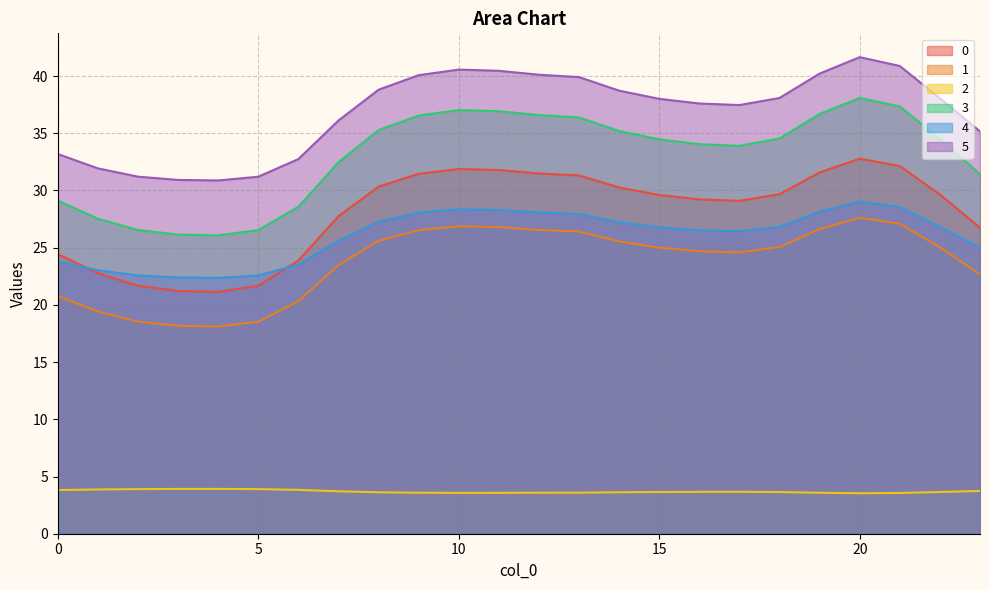

True or false: 0 has more than 1 interior local peaks.

True